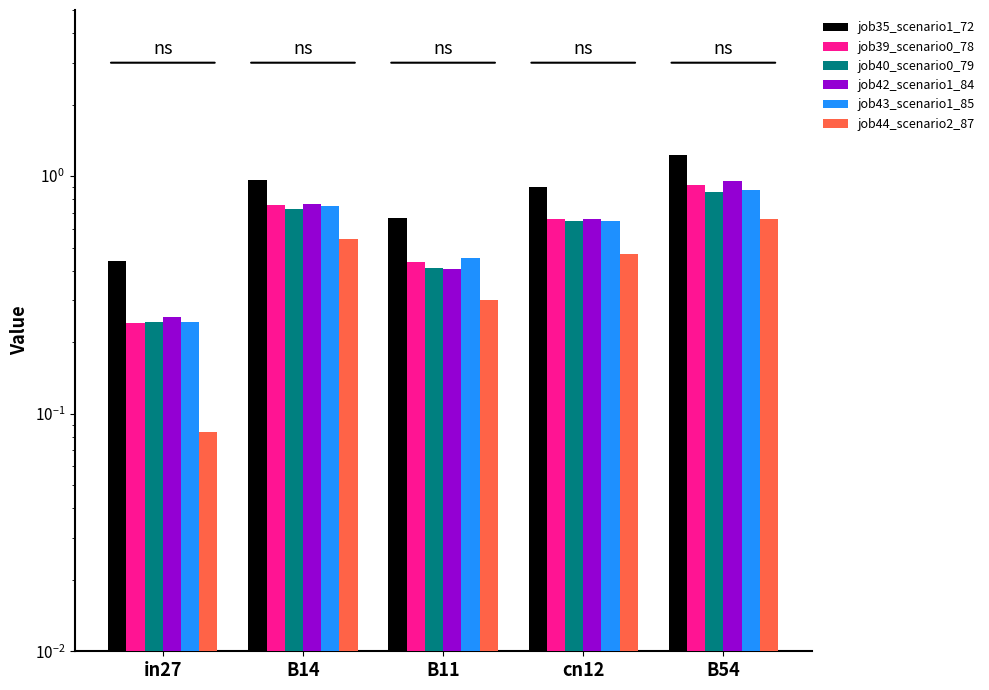

True or false: job39_scenario0_78 has a value of 0.3 at B11.

False